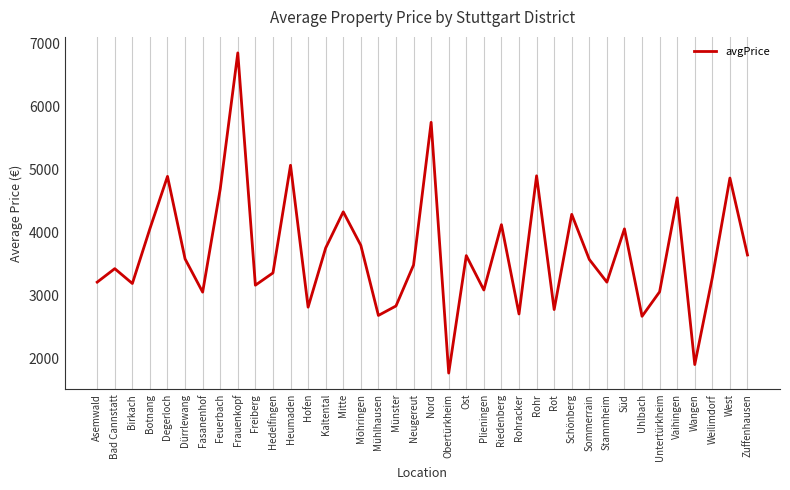

True or false: the data shows 6855.6 at Frauenkopf.

True